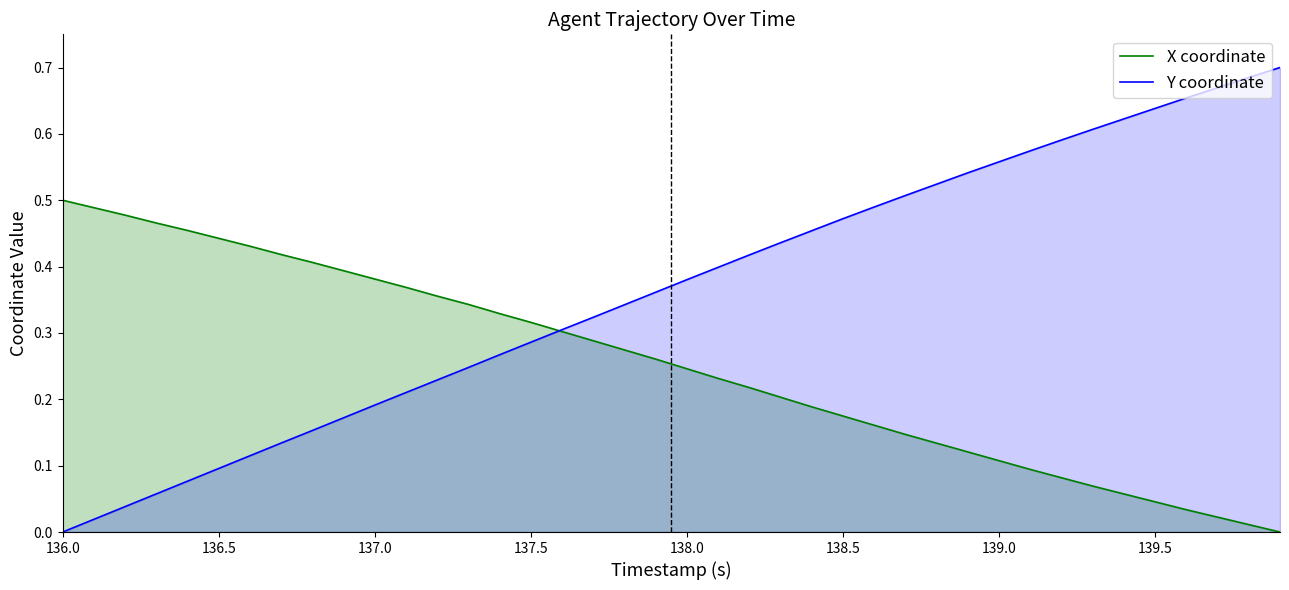

Rank the series by their maximum value, from highest to lowest.

Y coordinate, X coordinate